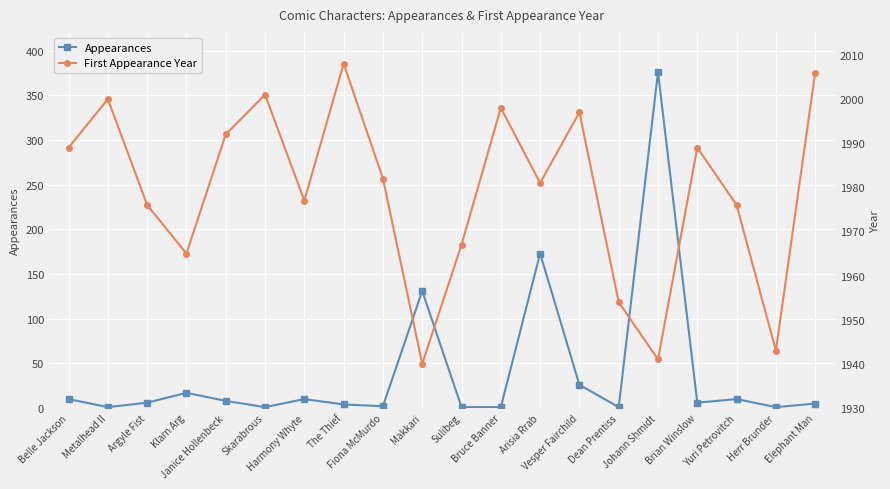

Where is First Appearance Year nearest to the value 1974?

Argyle Fist